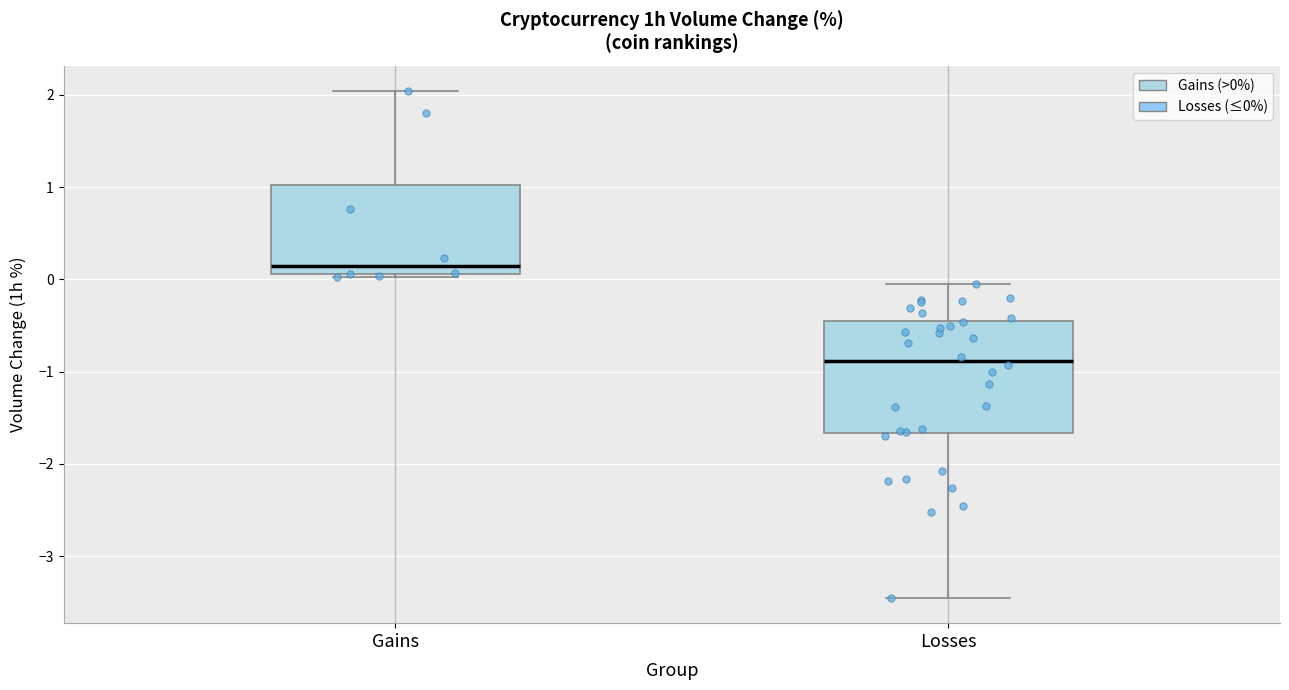

Where is the upper edge of the box for Gains on the y-axis? The values are not printed on the chart, so give them approximately, as read against the axis.

1.0